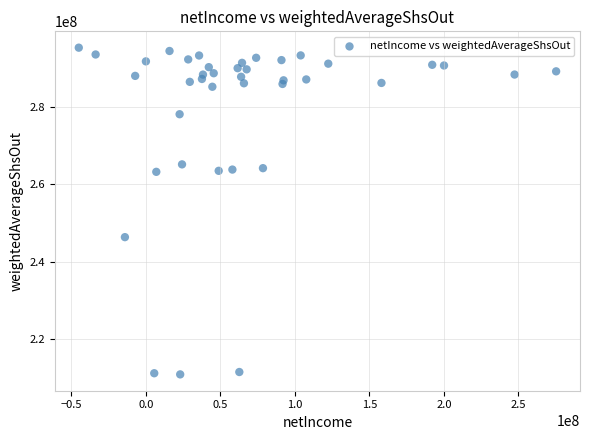

What Y value in the scatter plot is closest to 253138000?

246387000